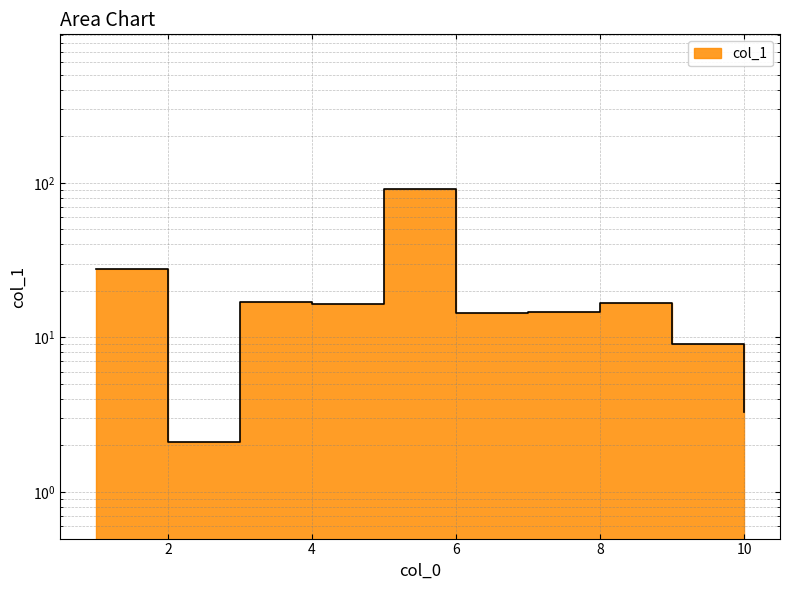

What is the value of the 9th point from the left?

9.0